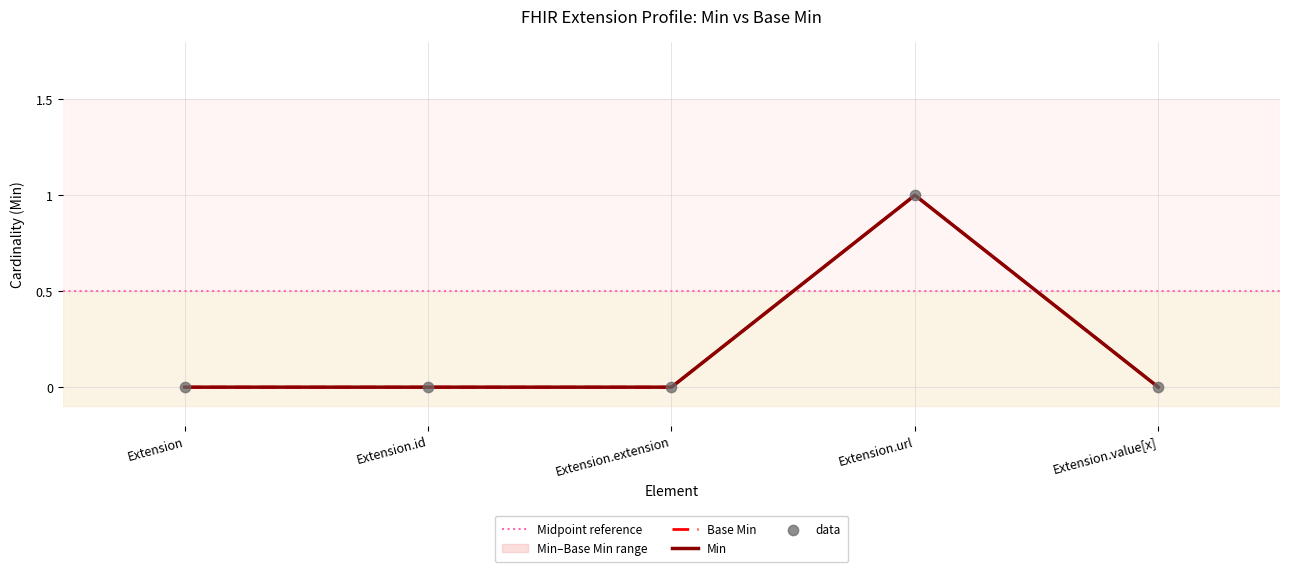

Which series has the widest spread of Y values?

Min